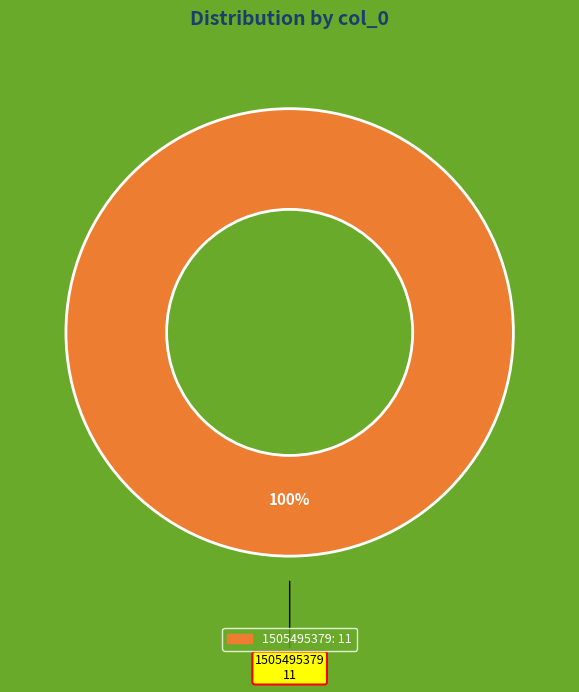

Does any single category account for the majority?

Yes